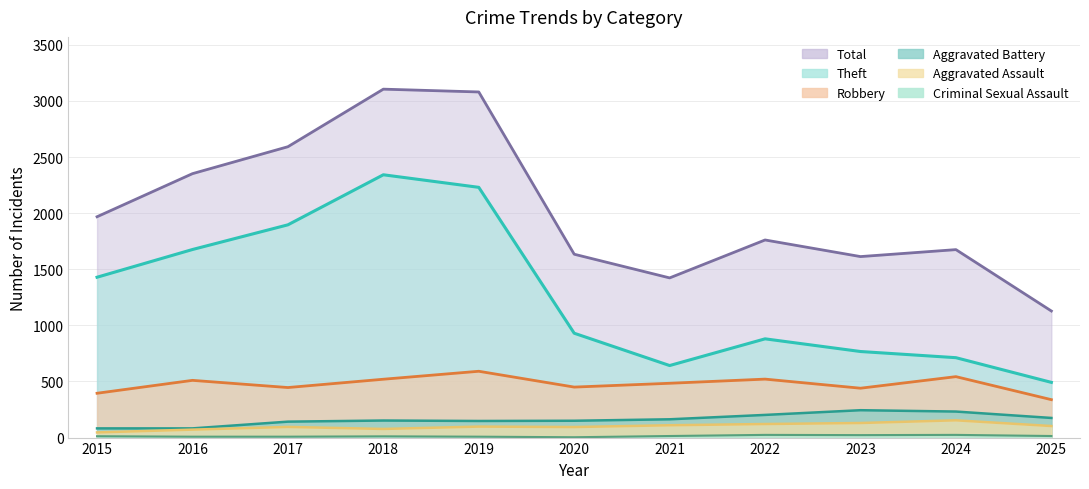

At which label is Criminal Sexual Assault closest to 13?

2015